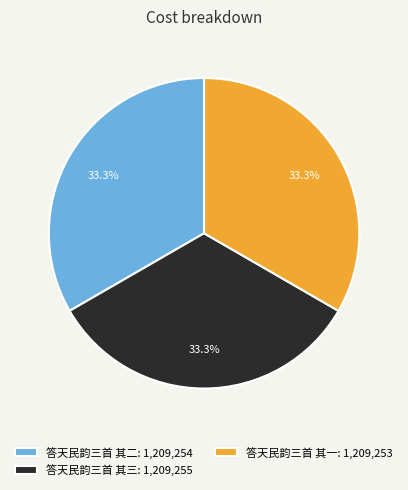

What percentage is the 答天民韵三首 其三 slice, to the nearest percent?

33%